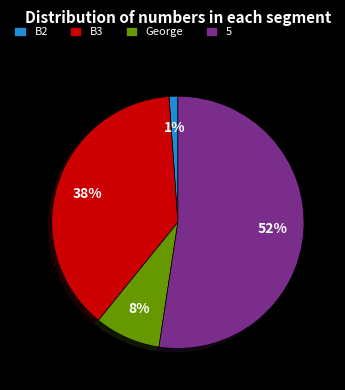

What is the smallest slice in the pie chart?

B2